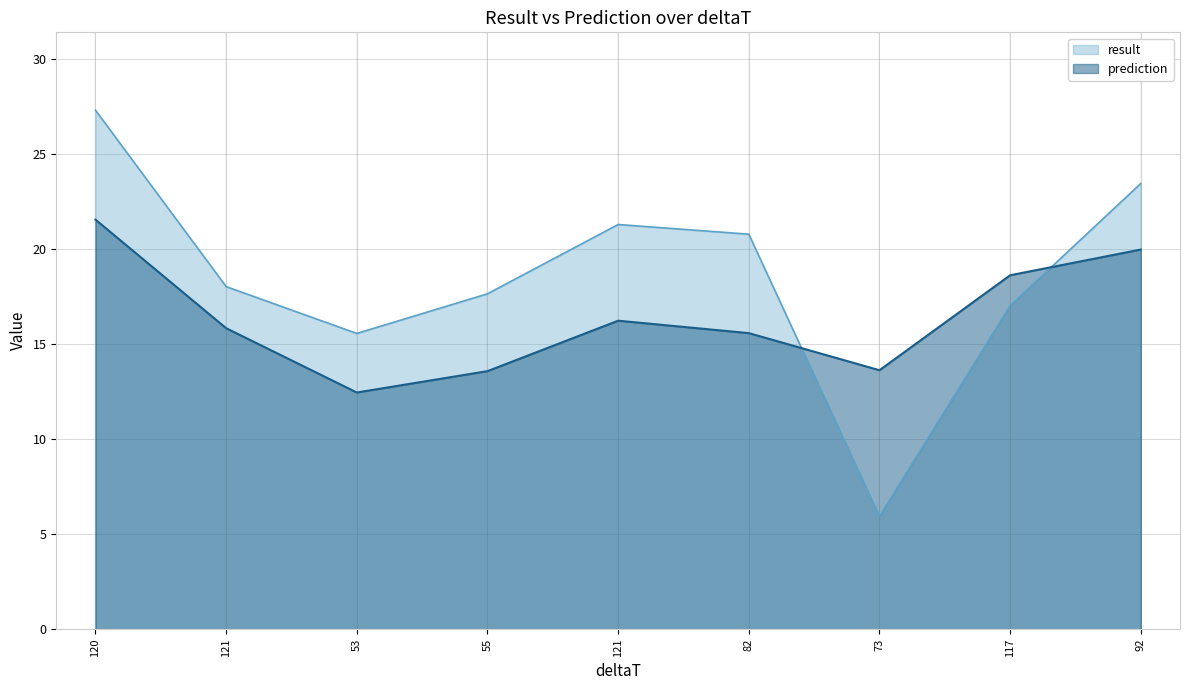

Where is the first local minimum for result?

53